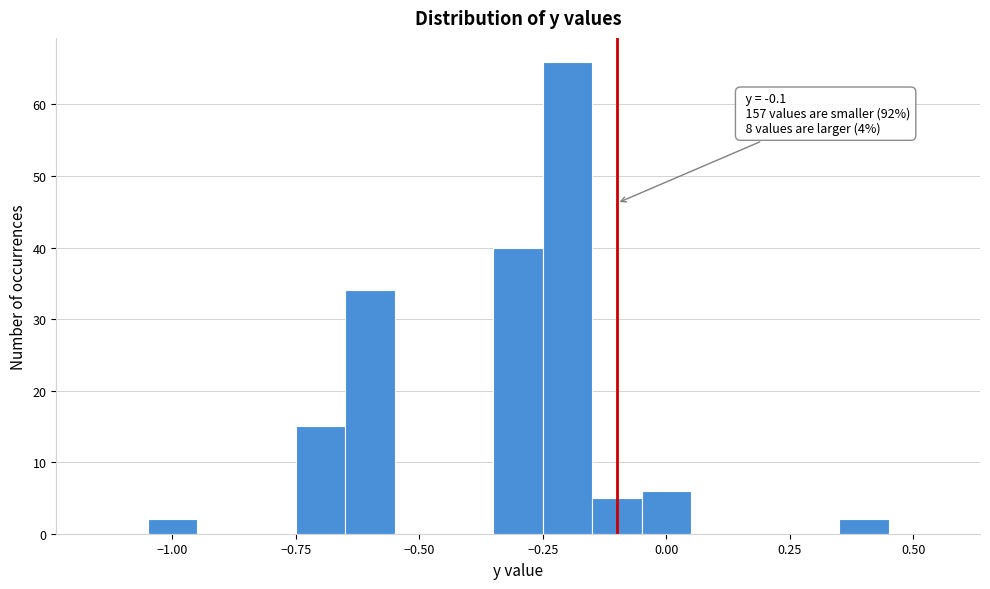

Read against the x-axis, roughly where is the centre of the tallest bar?

-0.20